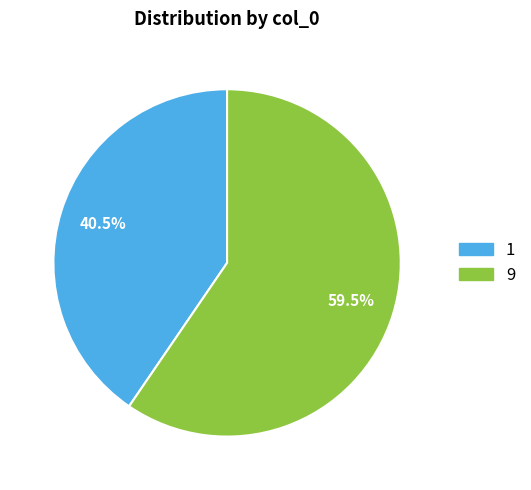

Does 9 represent more than half of the total?

Yes